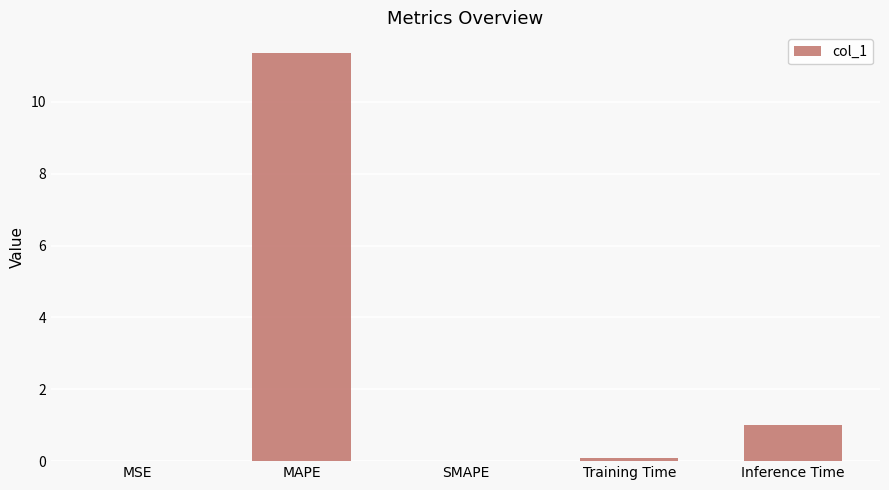

The chart shows a value of 0.3 at Inference Time. True or false?

False